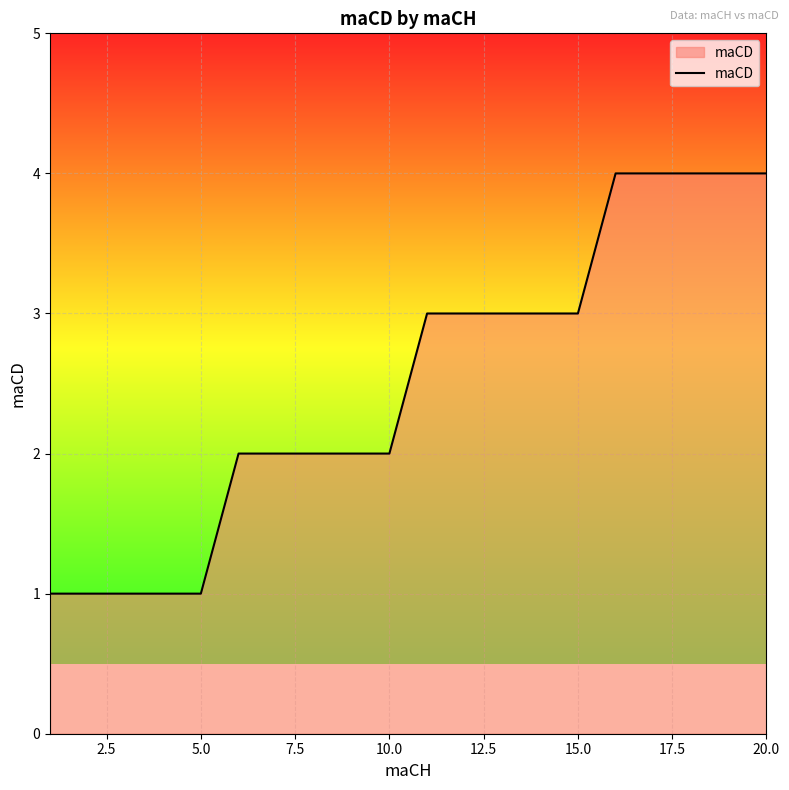

How many lines are shown in the chart?

1